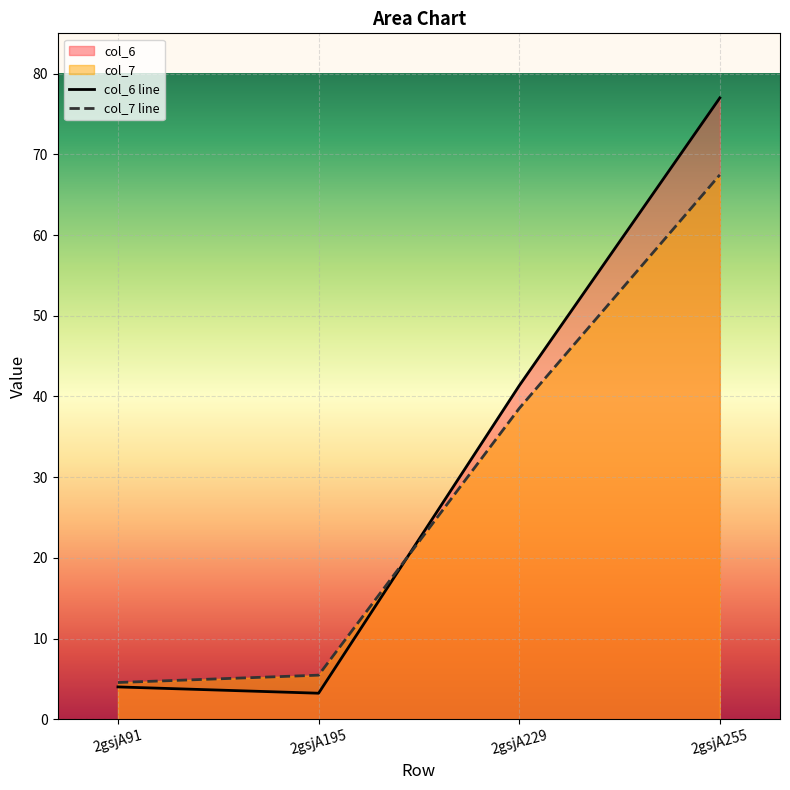

Reading left to right, transcribe all the data shown in this chart.

col_6 line: 4.0	3.2	41.3	77.0
col_7 line: 4.6	5.5	38.5	67.5